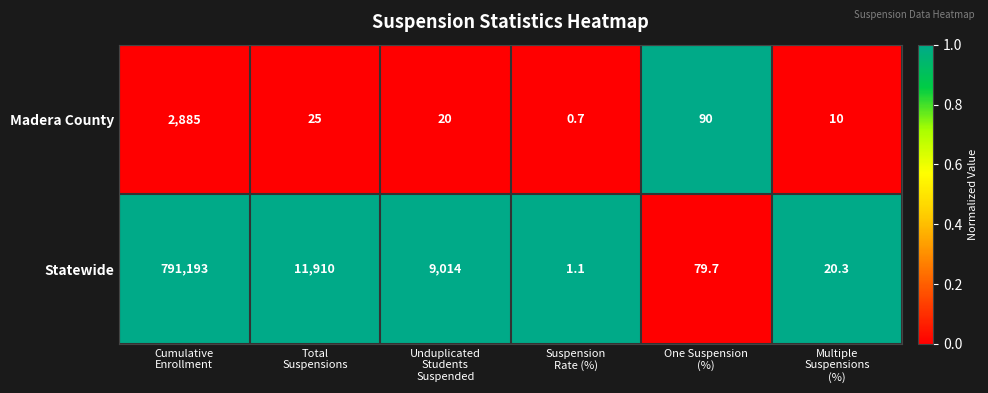

Reading left to right, what are all the values shown in this chart?

Madera County: 2885.0	25.0	20.0	0.7	90.0	10.0
Statewide: 791193.0	11910.0	9014.0	1.1	79.7	20.3